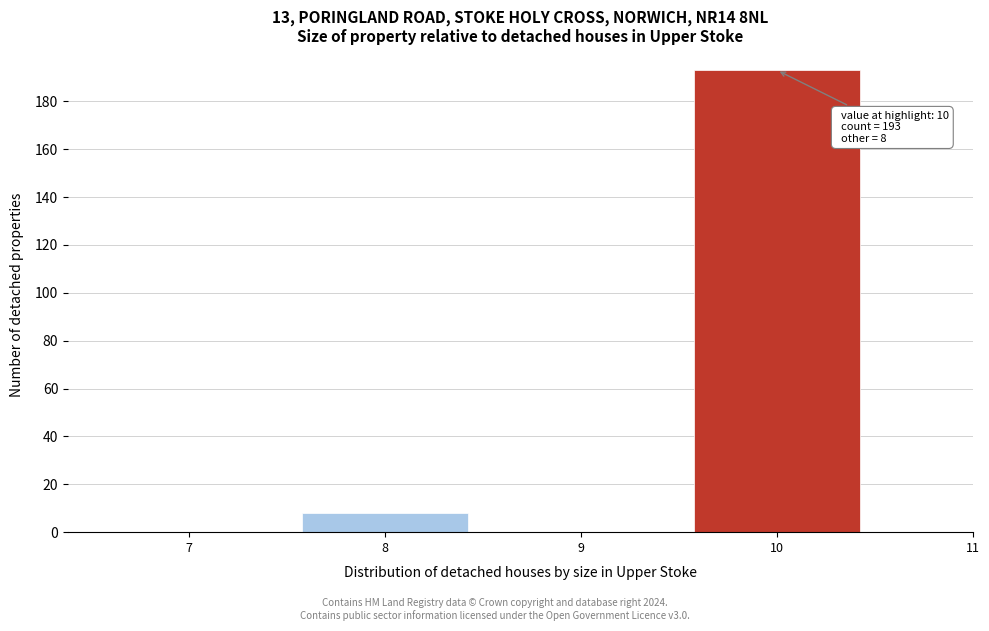

Reading left to right, extract all data points from this chart.

7=0	8=8	9=0	10=193